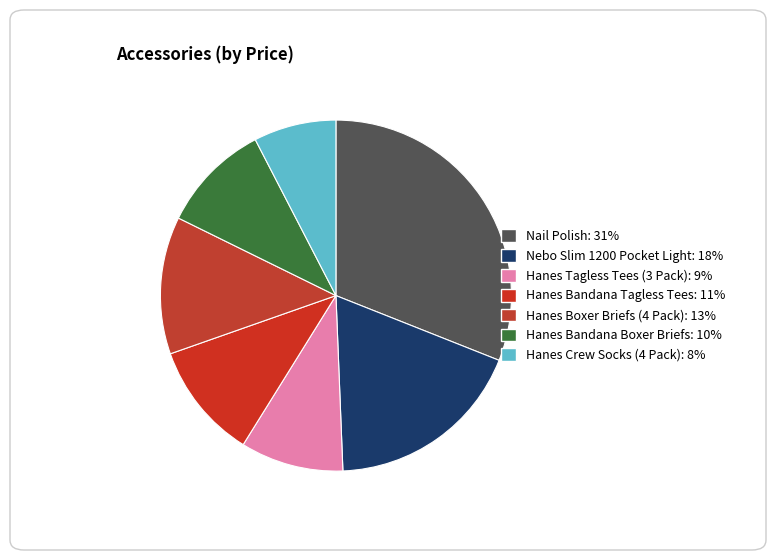

How many slices are in this pie chart?

7